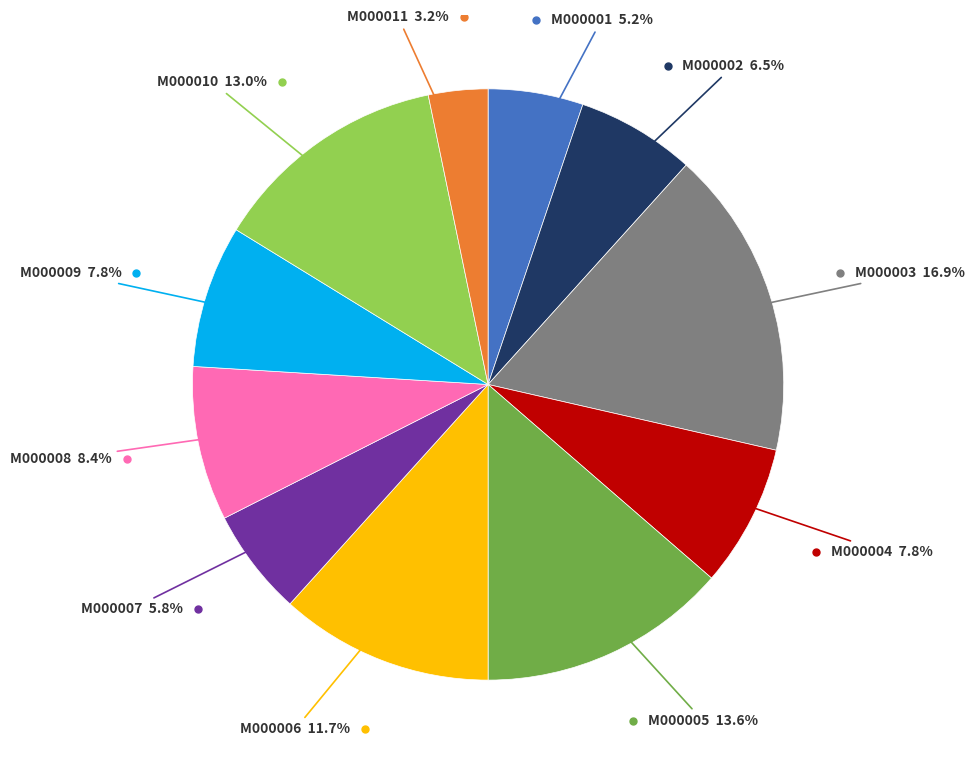

Does any single category account for the majority?

No